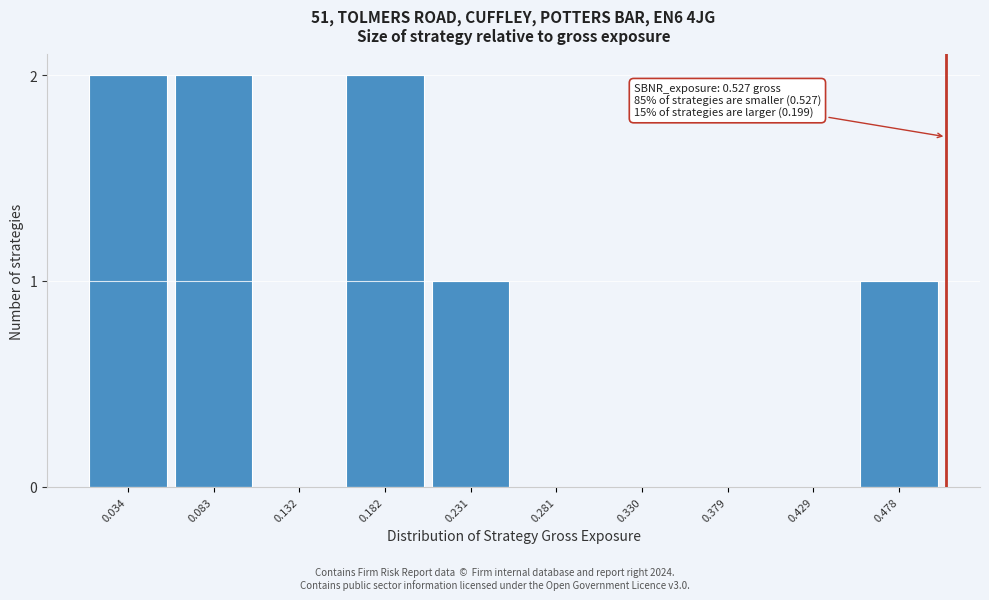

Reading right to left, extract all data points from this chart.

0.478=1	0.429=0	0.379=0	0.330=0	0.281=0	0.231=1	0.182=2	0.132=0	0.083=2	0.034=2